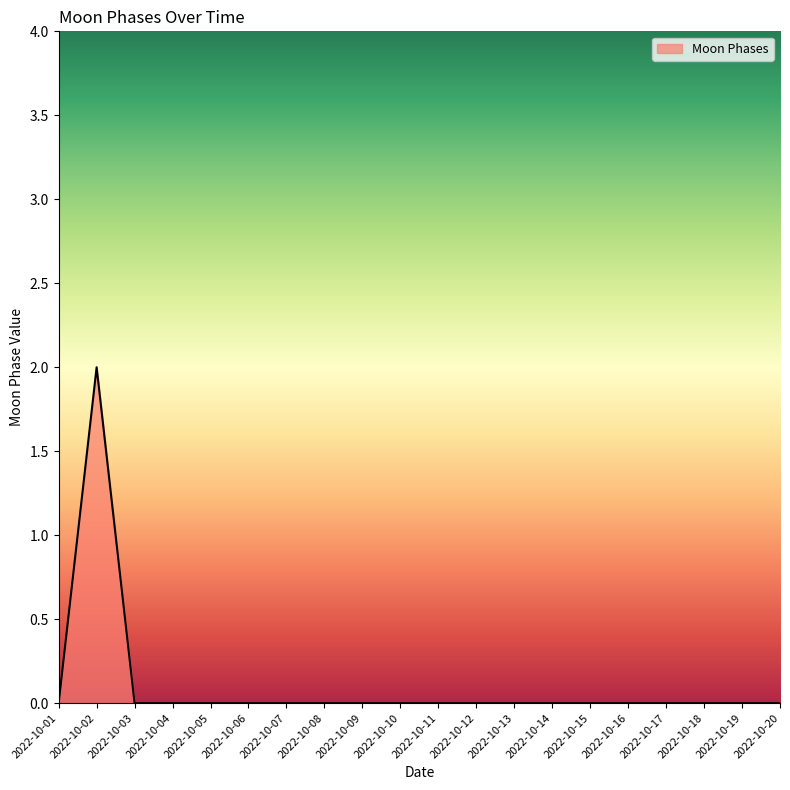

Which category has the highest value across all series?

2022-10-02